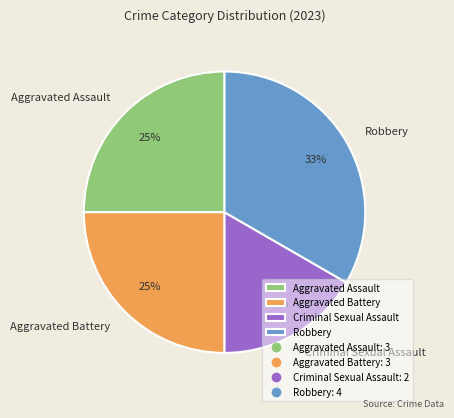

True or false: Aggravated Assault accounts for 36% of the total.

False